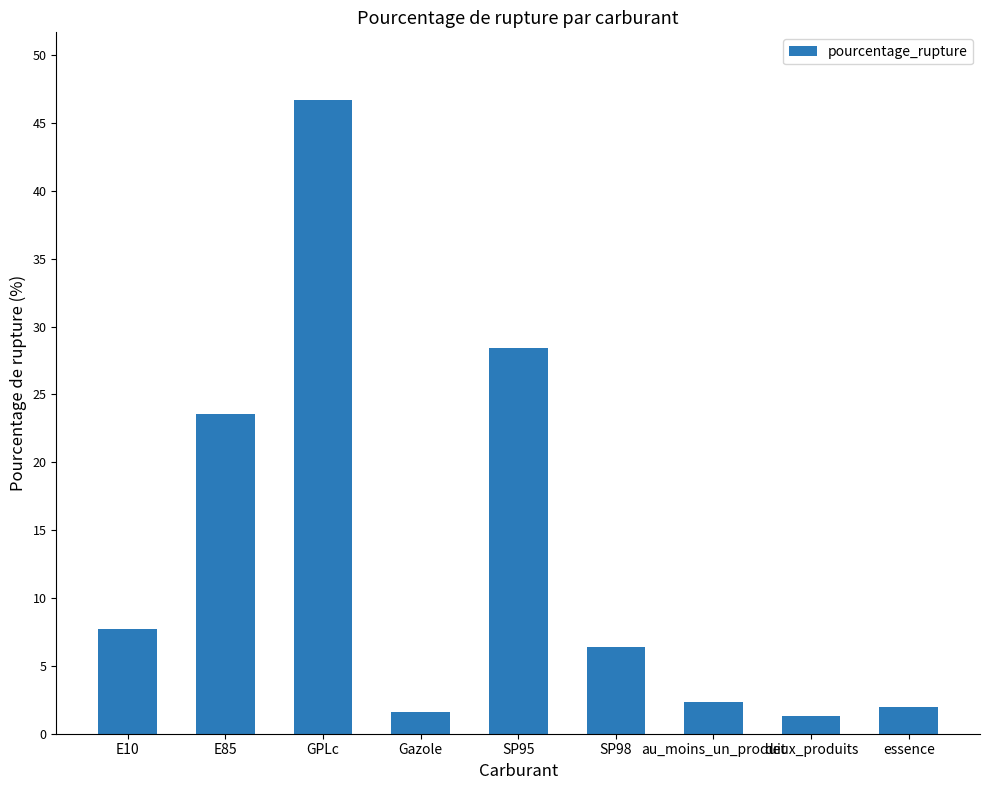

How many bars are there in total?

9